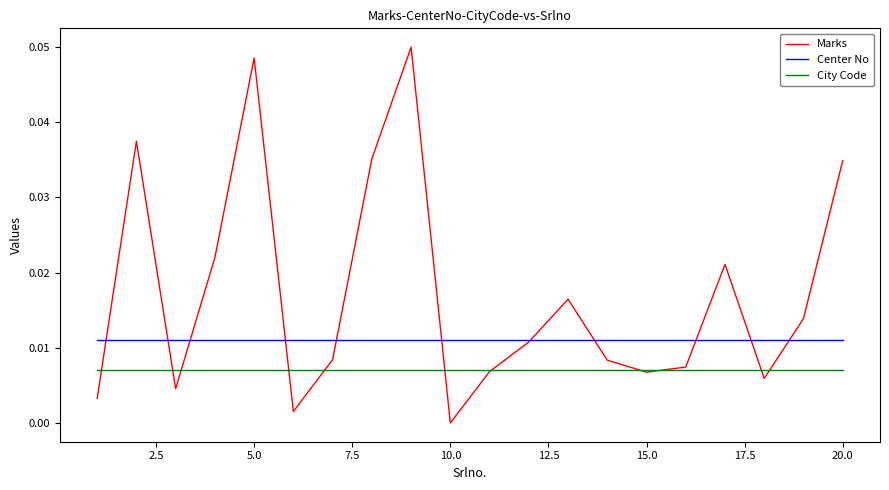

Which series has the largest total across all categories?

Marks